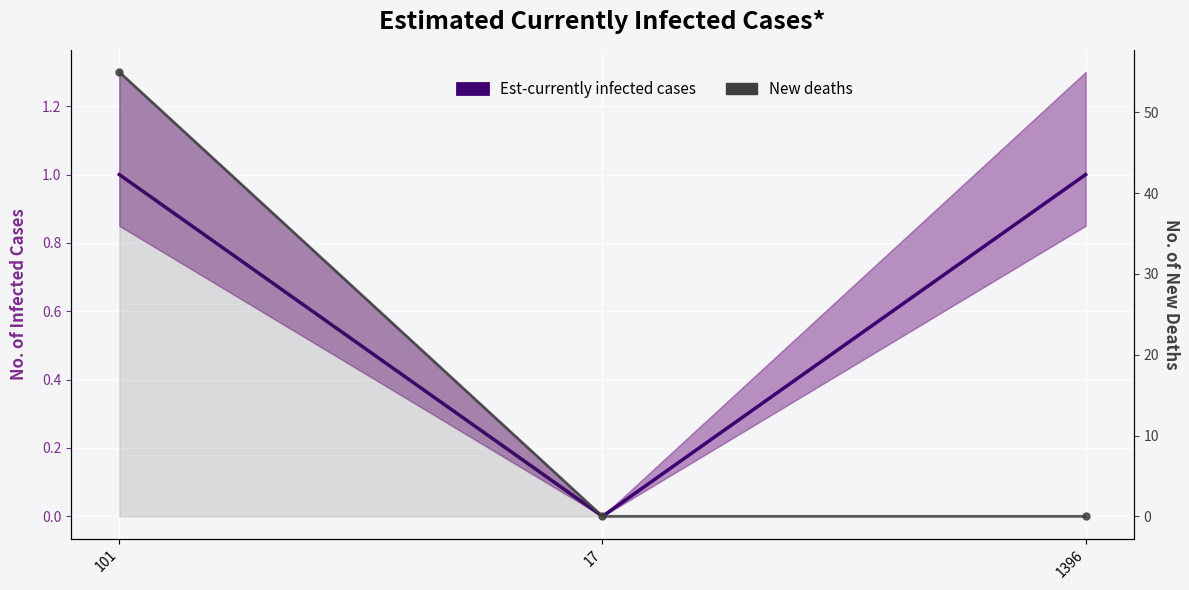

The value of Est-currently infected cases at 101 is 2. True or false?

False